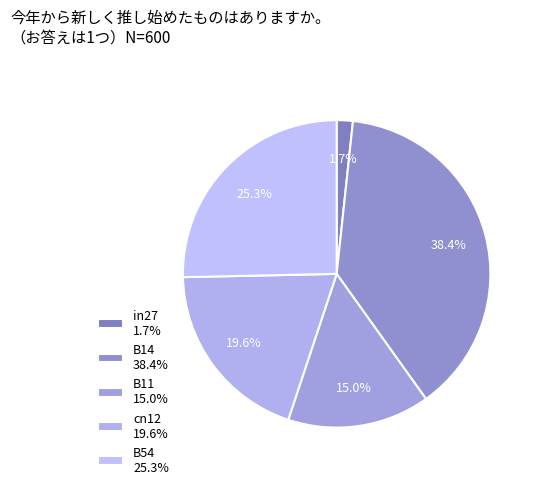

How many slices are in this pie chart?

5